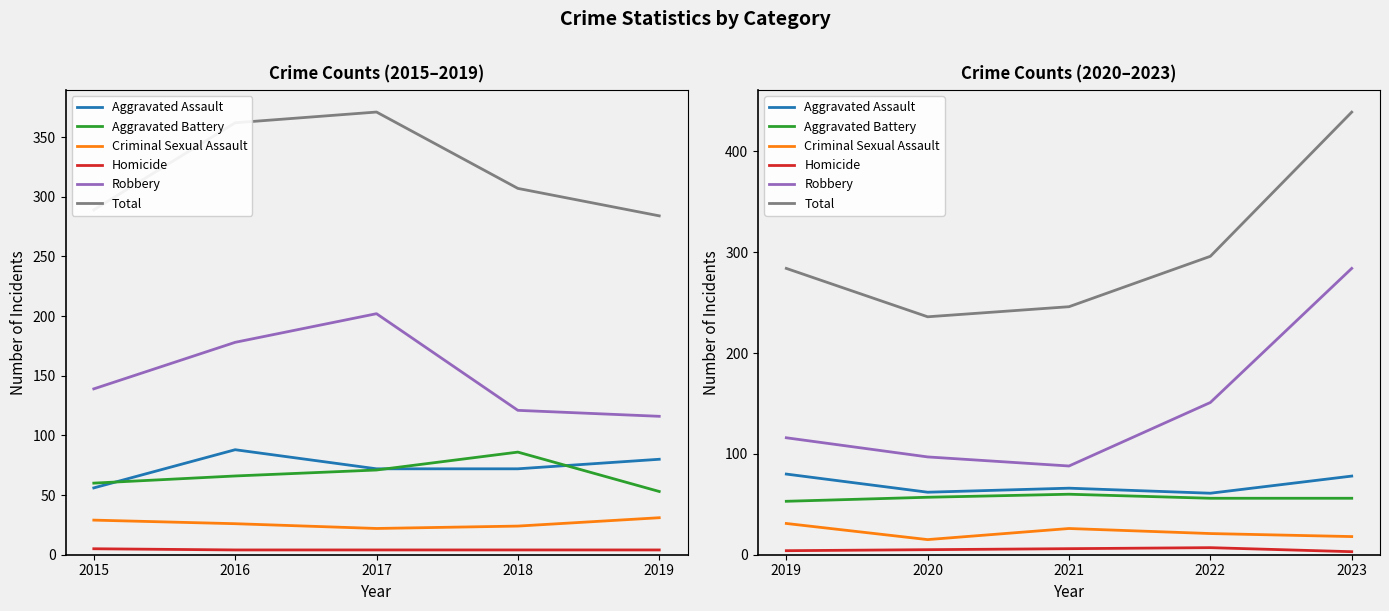

What are all the series names shown in the legend?

Aggravated Assault, Aggravated Battery, Criminal Sexual Assault, Homicide, Robbery, Total